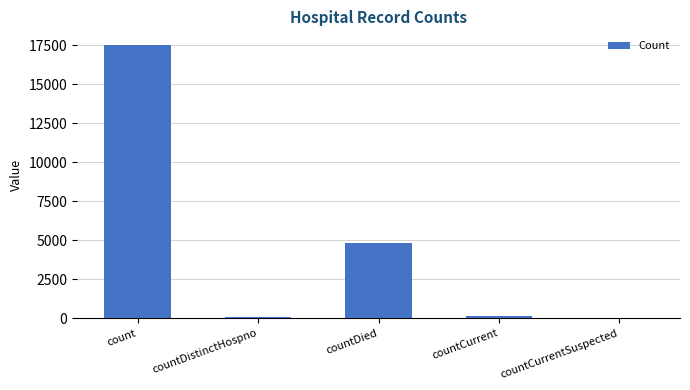

The chart shows a value of 17529 at count. True or false?

True